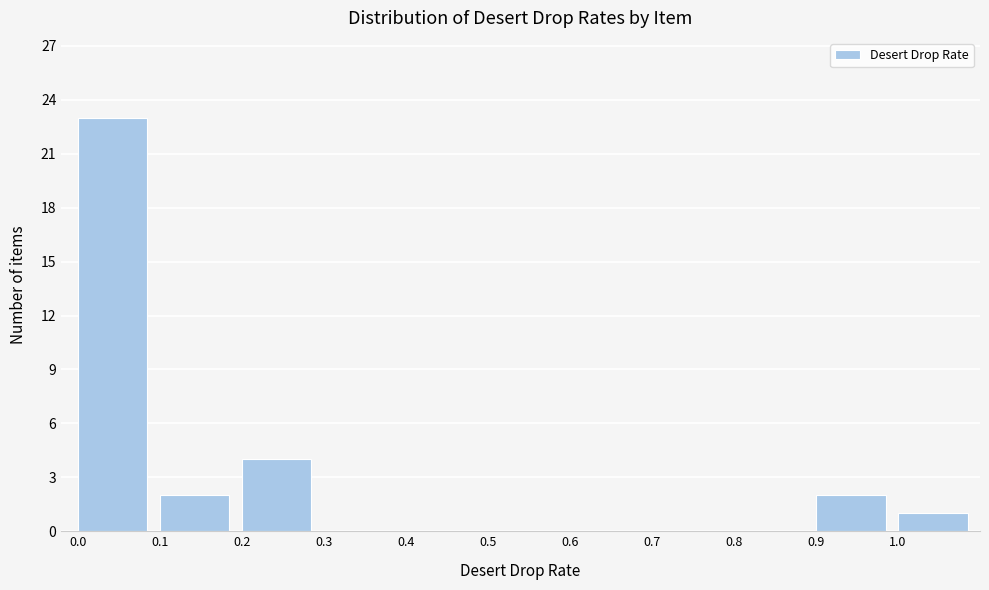

Reading left to right, list every bar in this chart as the range it spans on the x-axis followed by its height. The values are not printed on the chart, so give them approximately, as read against the axis.

0.0 to 0.1: 23
0.1 to 0.2: 2
0.2 to 0.3: 4
0.3 to 0.4: 0
0.4 to 0.5: 0
0.5 to 0.6: 0
0.6 to 0.7: 0
0.7 to 0.8: 0
0.8 to 0.9: 0
0.9 to 1.0: 2
1.0 to 1.1: 1